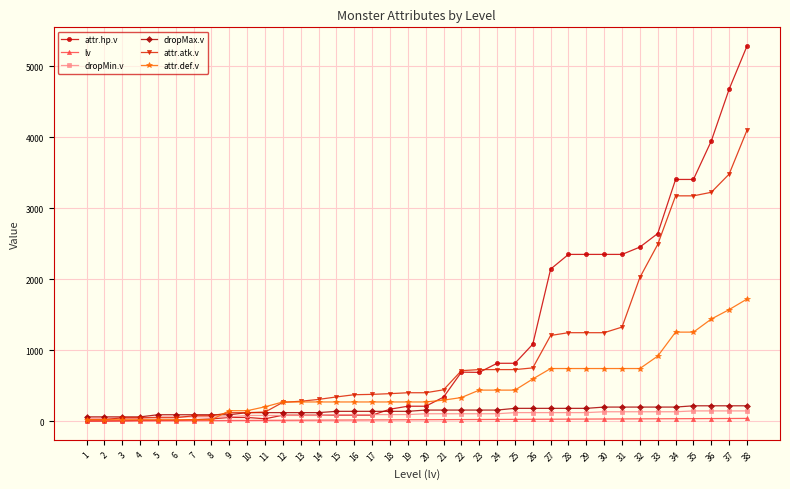

The value of attr.def.v at 24 is 437. True or false?

True